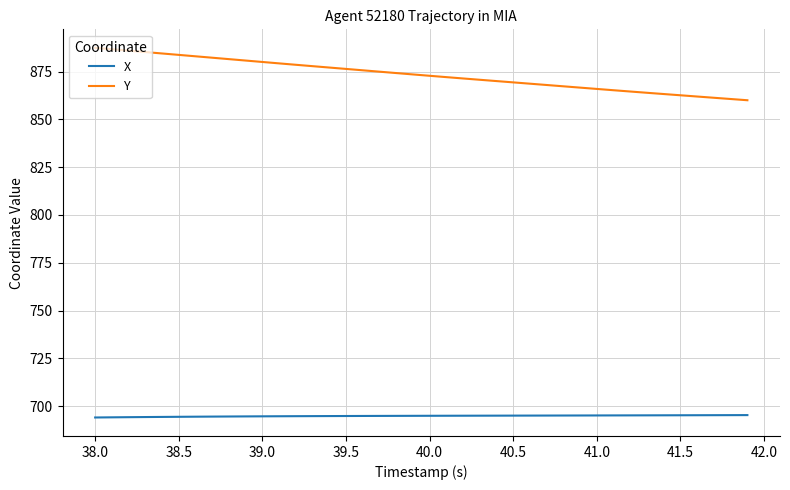

Does the chart have visible grid lines?

Yes